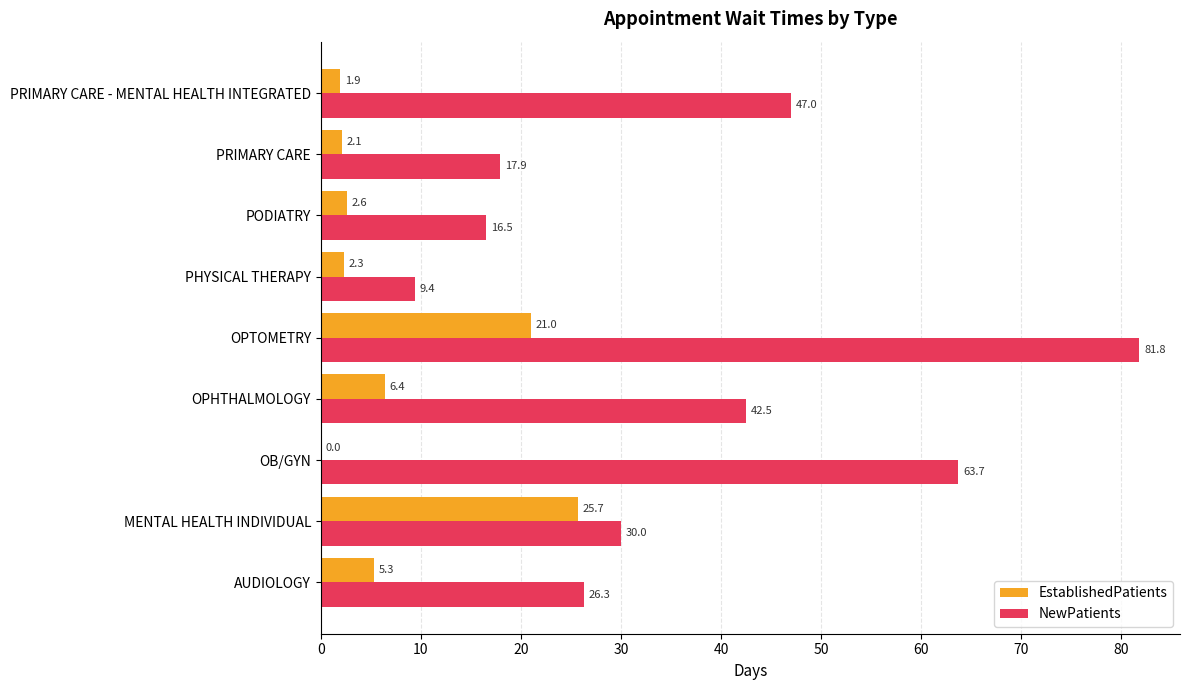

Which series has the largest range (max minus min)?

NewPatients